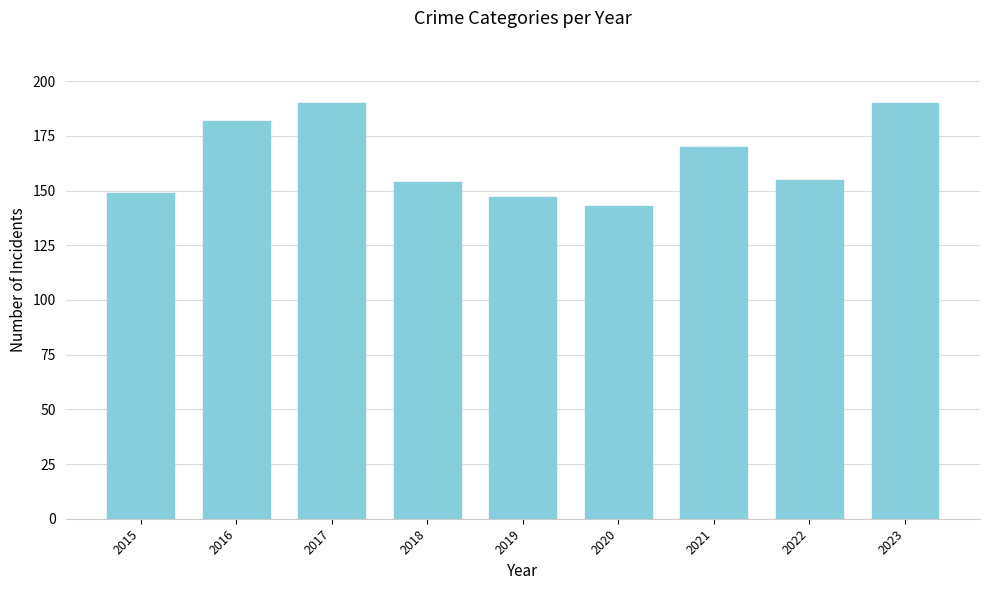

Where is the data nearest to the value 166?

2021